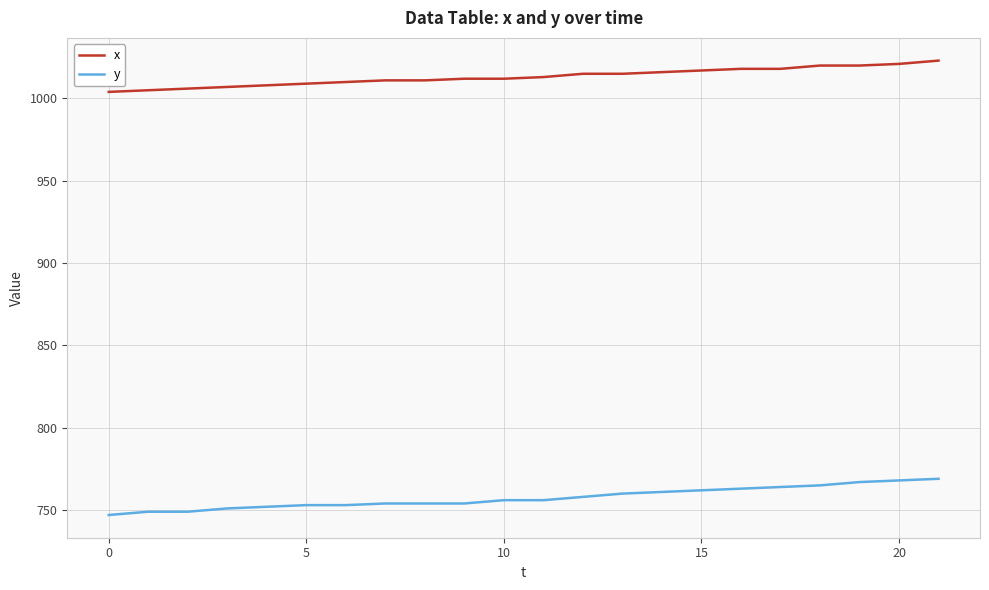

How many lines are shown in the chart?

2